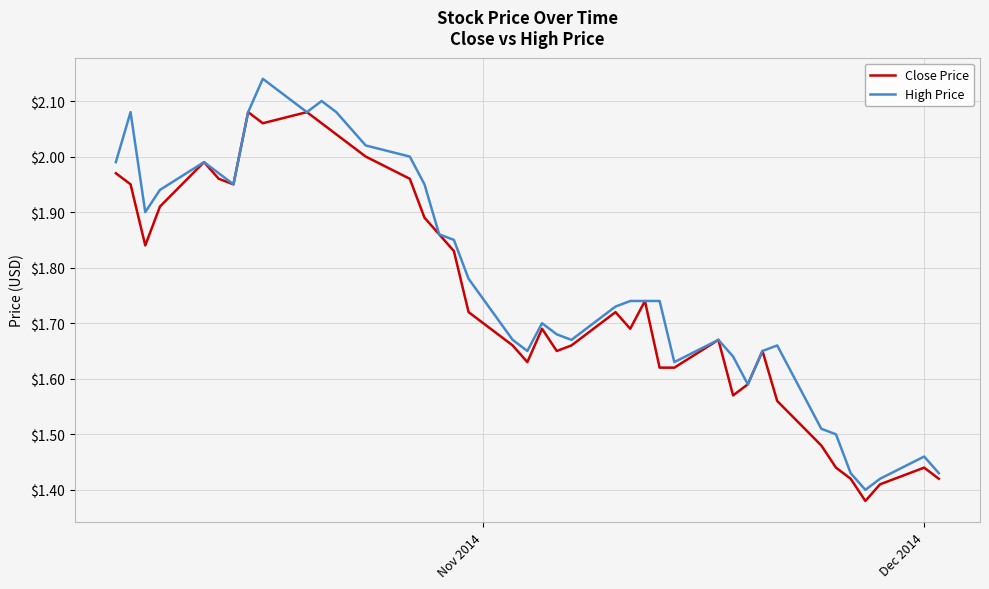

Which series has the largest range (max minus min)?

High Price